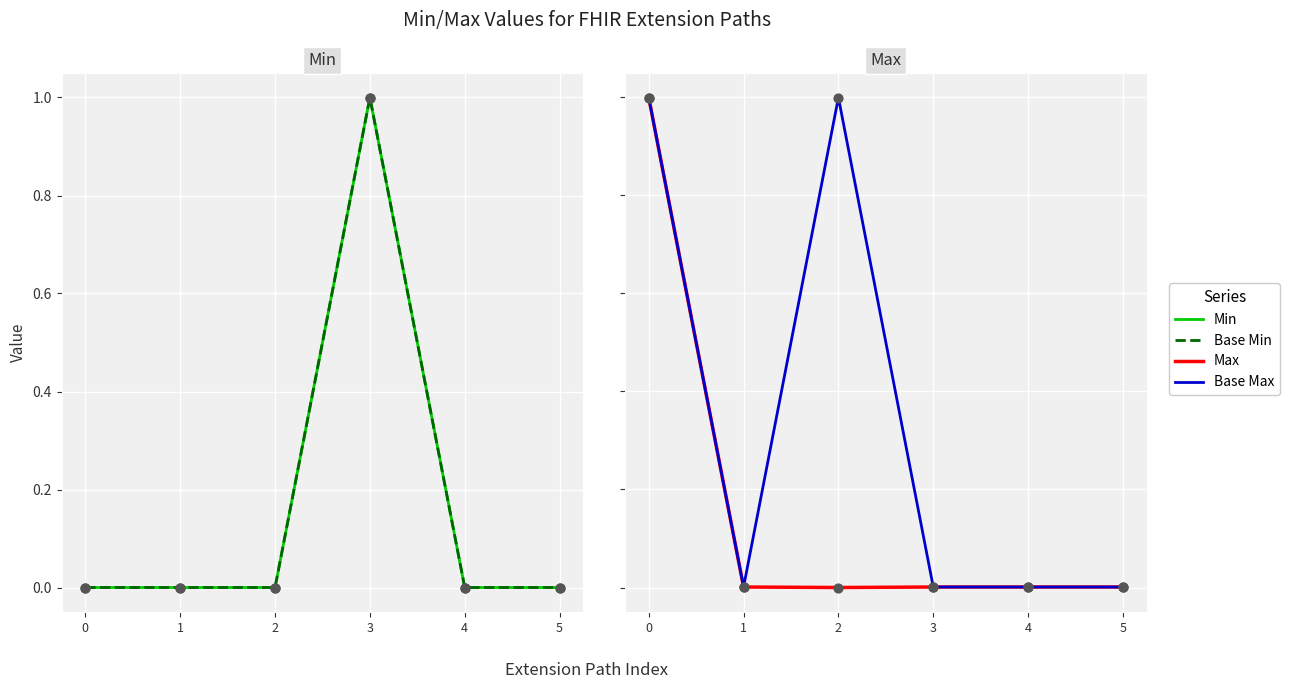

Which series reaches the minimum Y coordinate?

Min